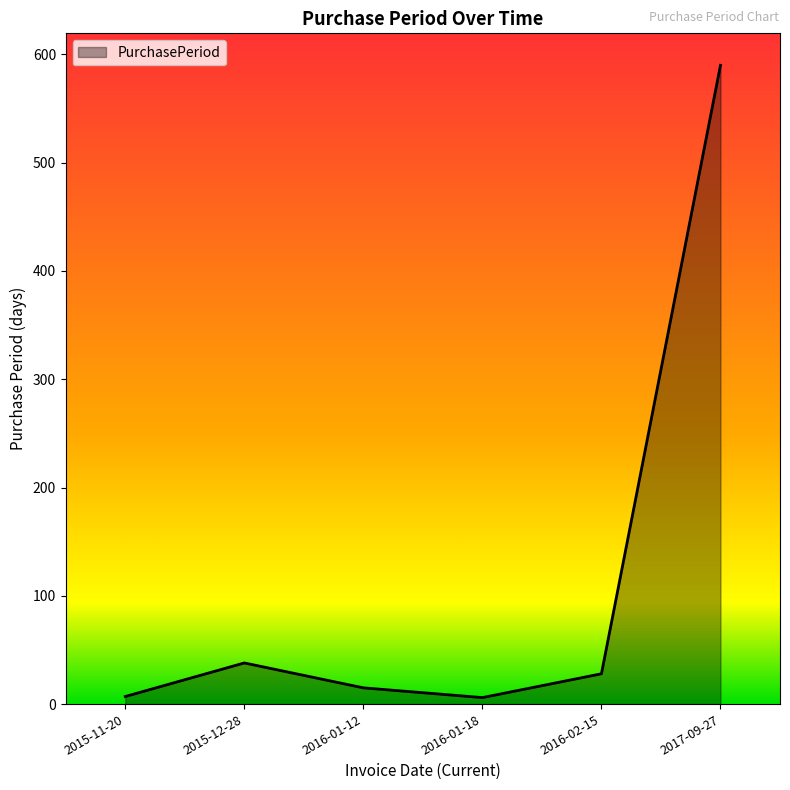

Does the chart have visible grid lines?

No